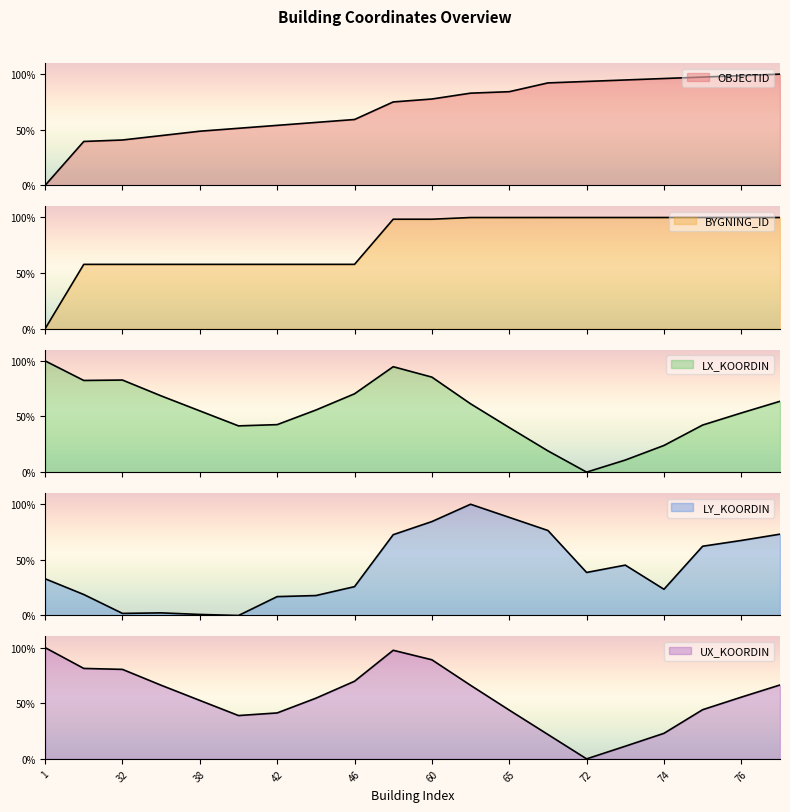

Is it true that BYGNING_ID equals 100.0 at 77?

True